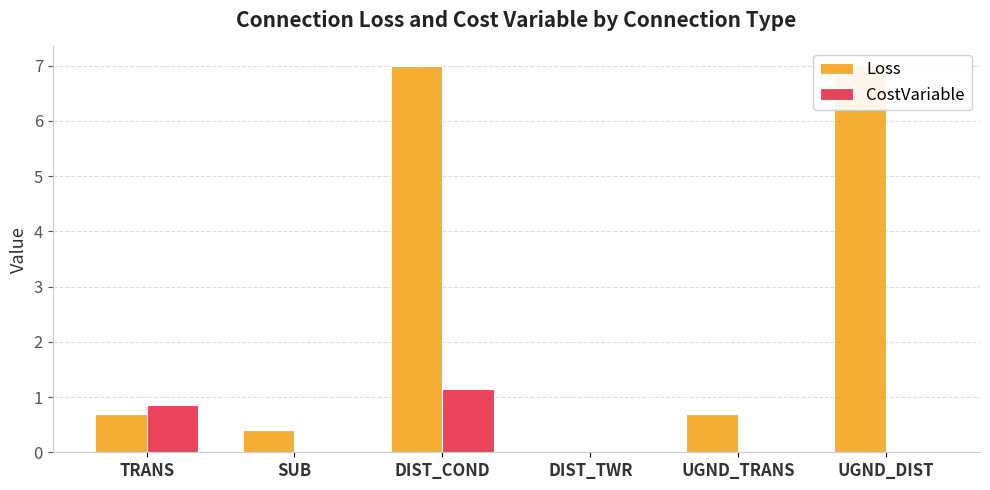

What is the sum of all Loss values?

15.8